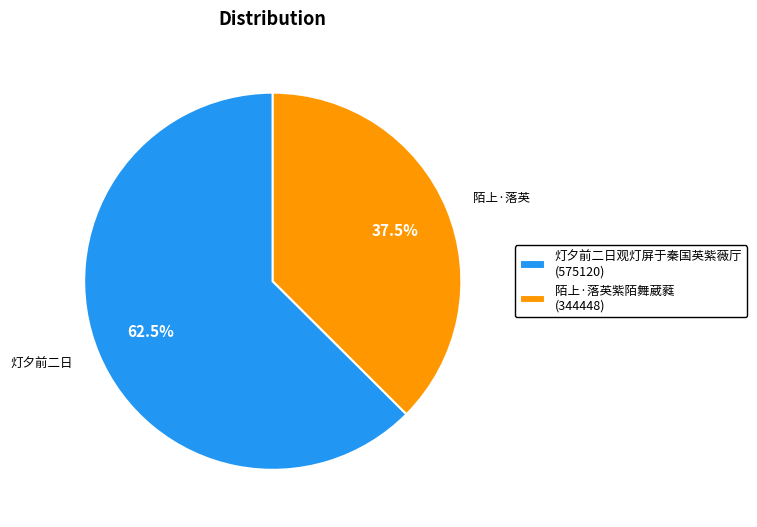

To the nearest percent, what is the combined percentage of 陌上·落英紫陌舞葳蕤 and 灯夕前二日观灯屏于秦国英紫薇厅?

100%